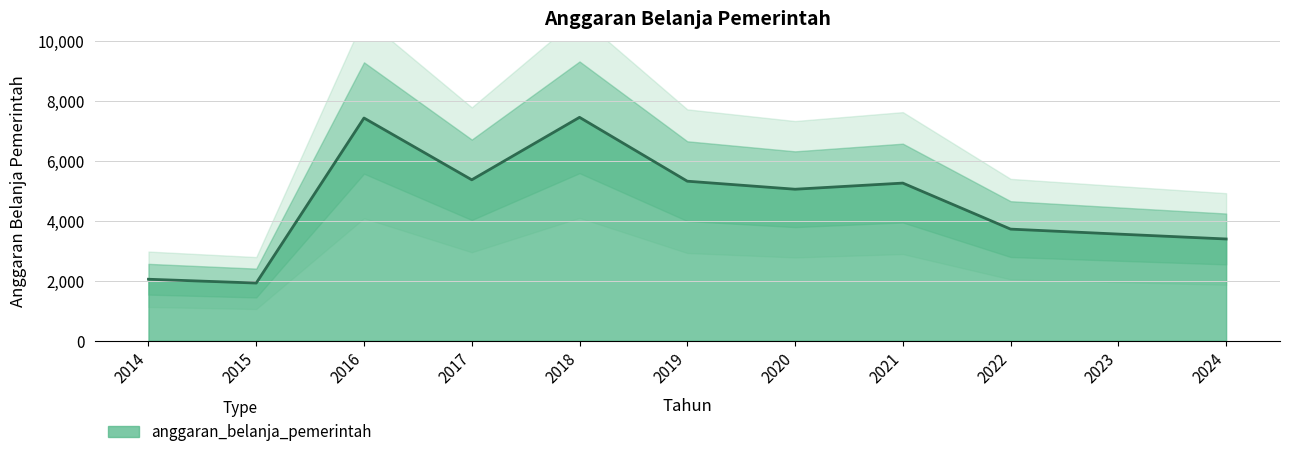

Reading left to right, what are all the values shown in this chart?

2053.0	1926.0	7433.0	5371.0	7456.0	5325.0	5056.7	5261.4	3725.7	3559.7	3396.3